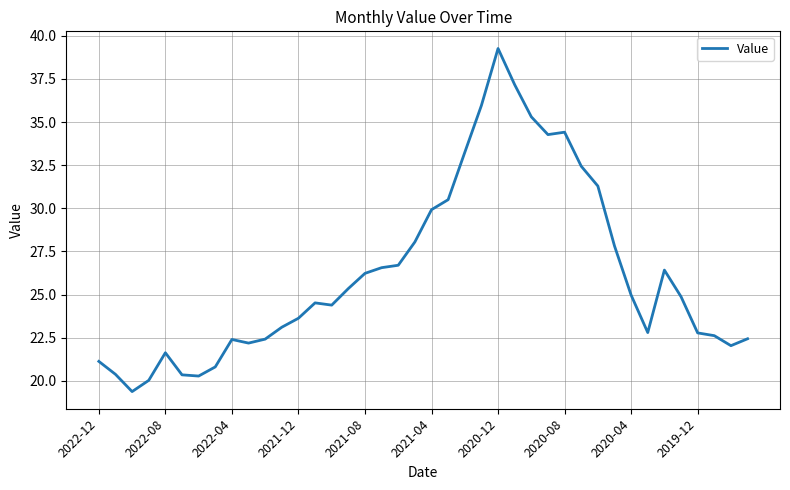

What is the minimum value shown in the chart?

19.4